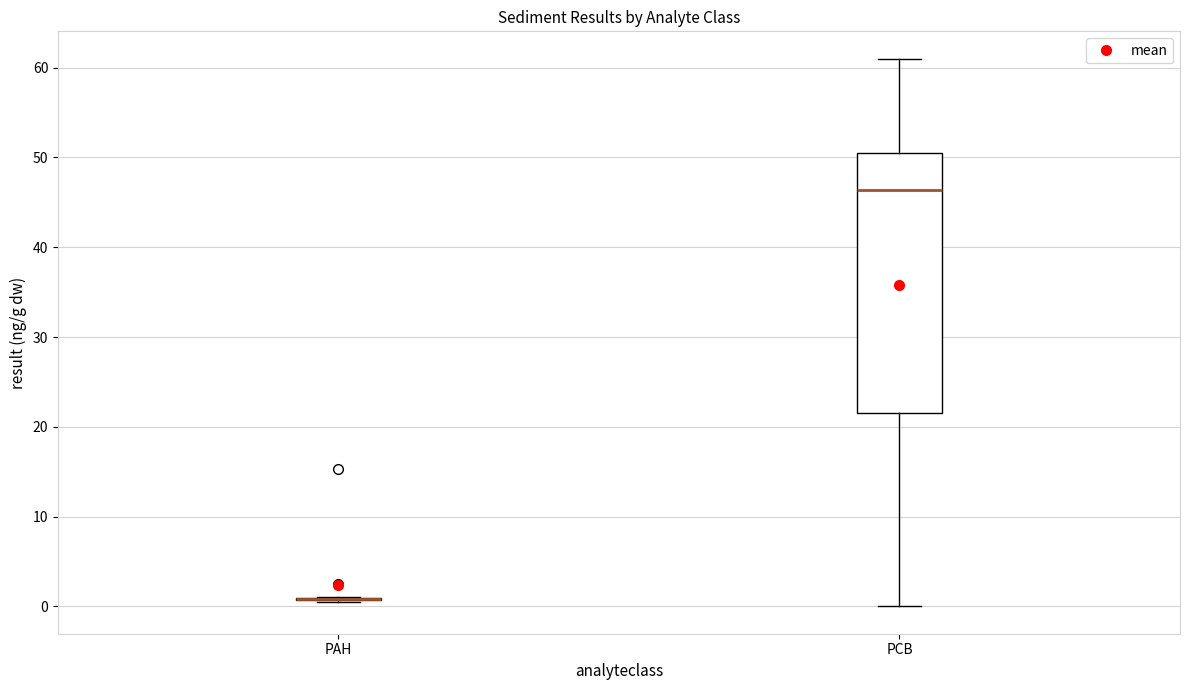

Reading left to right, read every box against the y-axis: the position of its median line, the range the box covers, and the ends of its whiskers. The values are not printed on the chart, so give them approximately, as read against the axis.

PAH: box collapsed to a line at 1, whiskers 0 to 1
PCB: median 46, box 22 to 50, whiskers 0 to 61